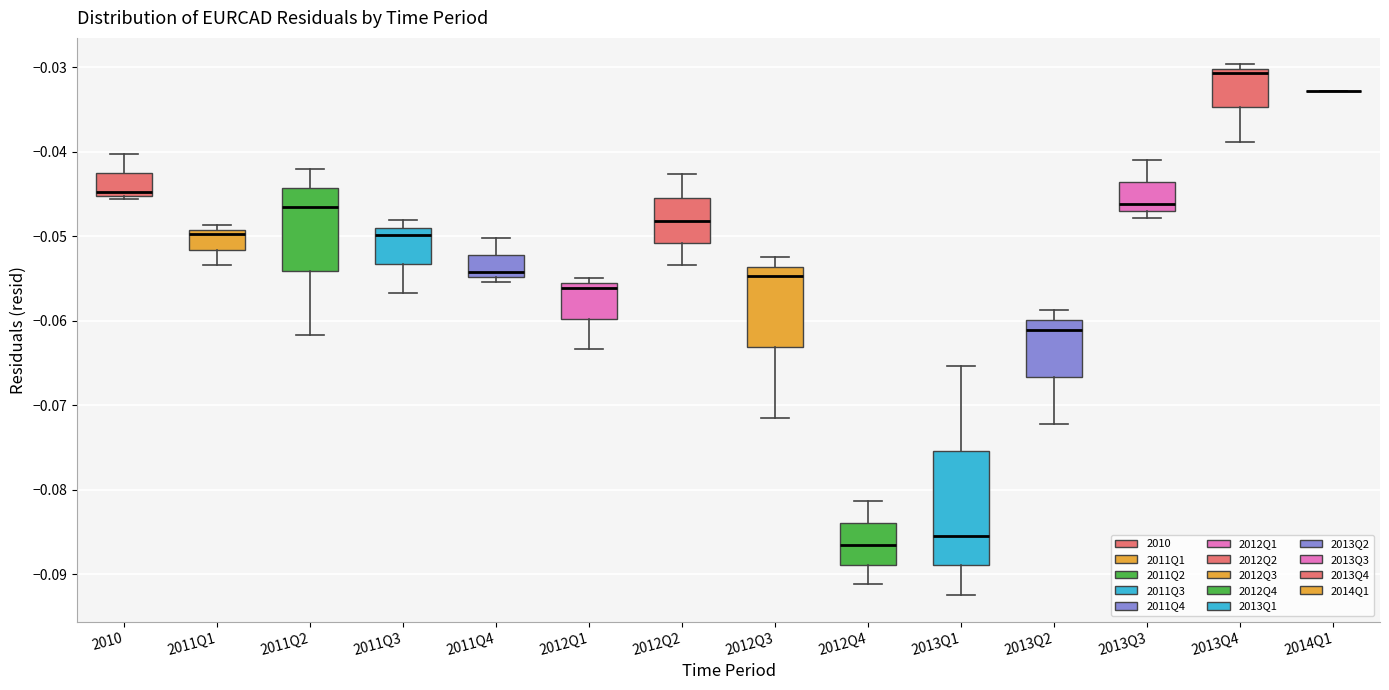

Reading left to right, read every box against the y-axis: the position of its median line, the range the box covers, and the ends of its whiskers. The values are not printed on the chart, so give them approximately, as read against the axis.

2010: median -0.045 (just above the box's lower edge), box -0.045 to -0.043, whiskers -0.046 to -0.040
2011Q1: median -0.050, box -0.052 to -0.049, whiskers -0.053 to -0.049 (just above the box's upper edge)
2011Q2: median -0.047, box -0.054 to -0.044, whiskers -0.062 to -0.042
2011Q3: median -0.050, box -0.053 to -0.049, whiskers -0.057 to -0.048
2011Q4: median -0.054, box -0.055 to -0.052, whiskers -0.055 (just below the box's lower edge) to -0.050
2012Q1: median -0.056 (just below the box's upper edge), box -0.060 to -0.056, whiskers -0.063 to -0.055
2012Q2: median -0.048, box -0.051 to -0.045, whiskers -0.053 to -0.043
2012Q3: median -0.055, box -0.063 to -0.054, whiskers -0.071 to -0.053
2012Q4: median -0.087, box -0.089 to -0.084, whiskers -0.091 to -0.081
2013Q1: median -0.085, box -0.089 to -0.075, whiskers -0.092 to -0.065
2013Q2: median -0.061, box -0.067 to -0.060, whiskers -0.072 to -0.059
2013Q3: median -0.046, box -0.047 to -0.044, whiskers -0.048 to -0.041
2013Q4: median -0.031, box -0.035 to -0.030, whiskers -0.039 to -0.030 (just above the box's upper edge)
2014Q1: box collapsed to a line at -0.033, whiskers -0.033 to -0.033